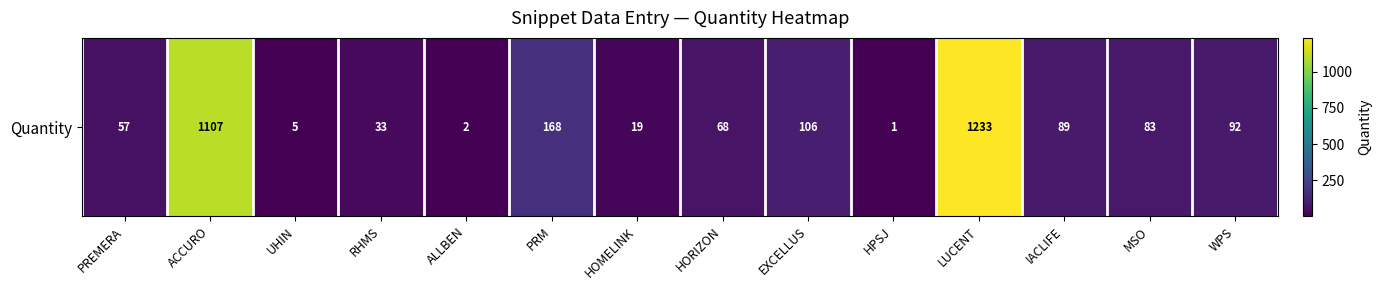

What is the difference between the maximum and second lowest values?

1231